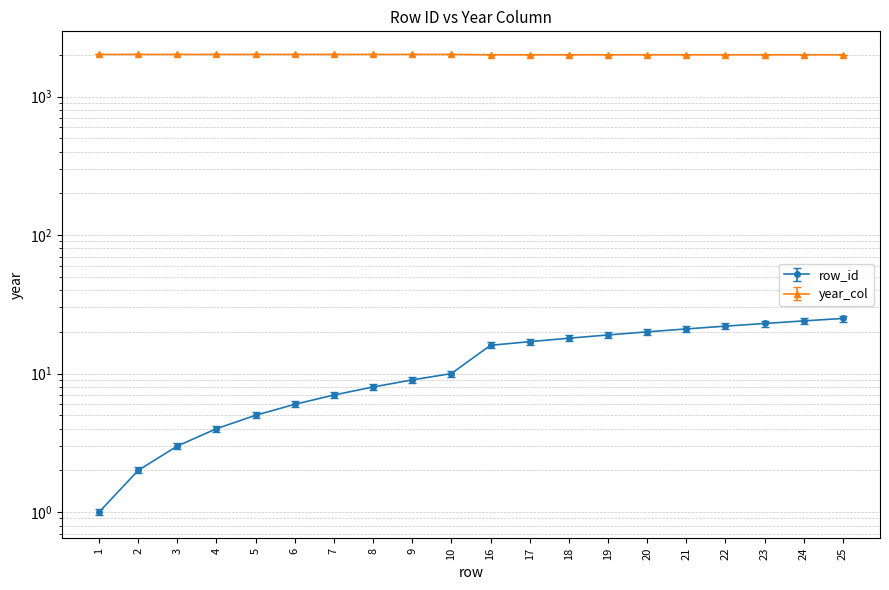

What is the difference between the maximum and minimum values in the year_col series?

11